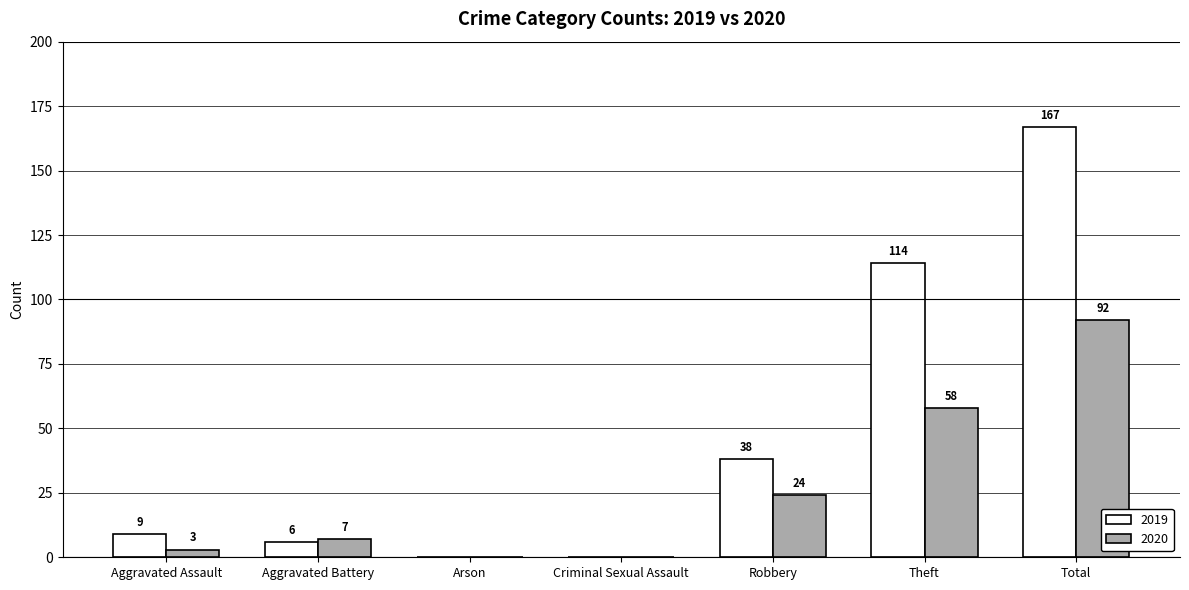

What are all the series names shown in the legend?

2019, 2020